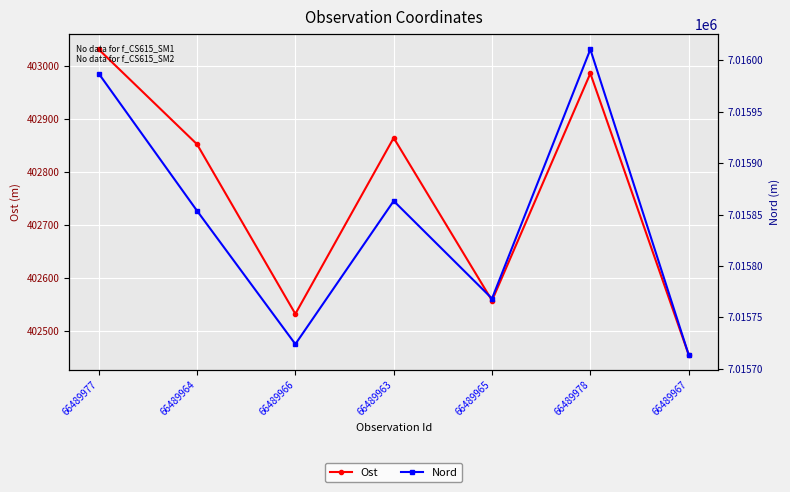

What is the difference between the second highest and minimum values in the Nord series?

273.2